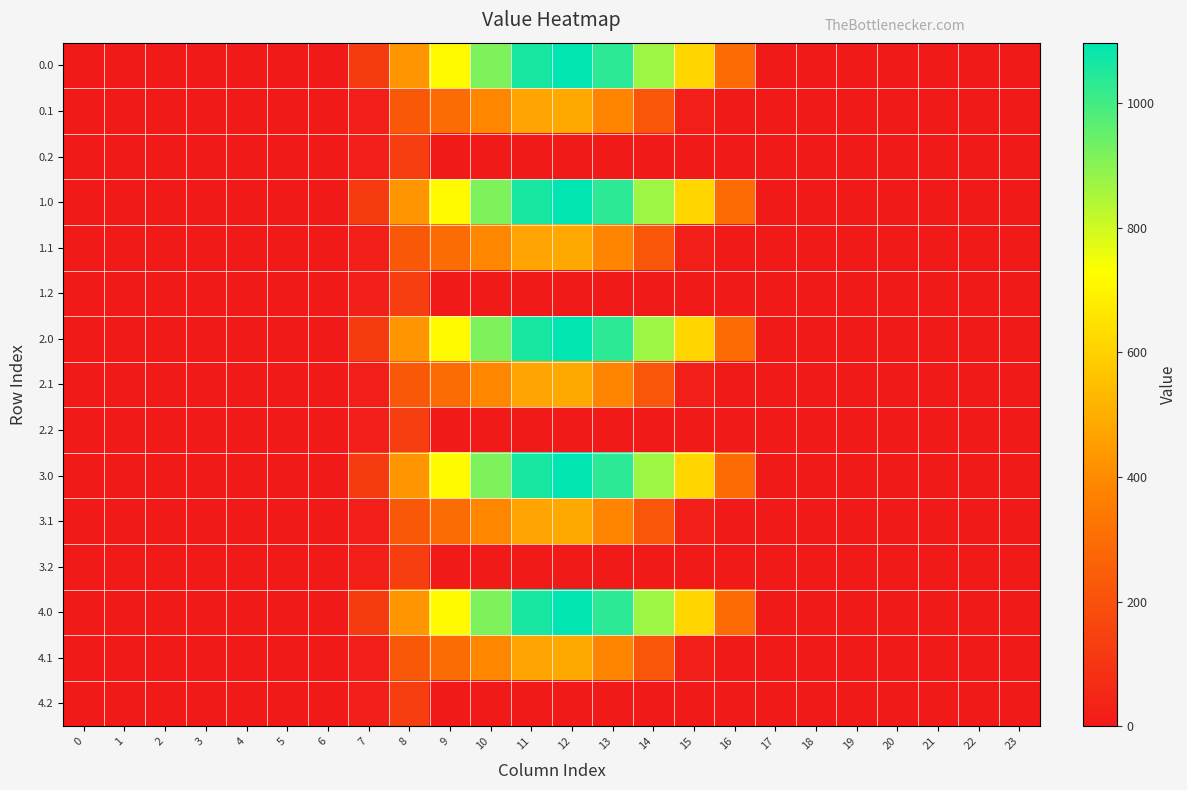

List the series in order of their peak value, lowest first.

0.2, 1.2, 2.2, 3.2, 4.2, 0.1, 1.1, 2.1, 3.1, 4.1, 0.0, 1.0, 2.0, 3.0, 4.0